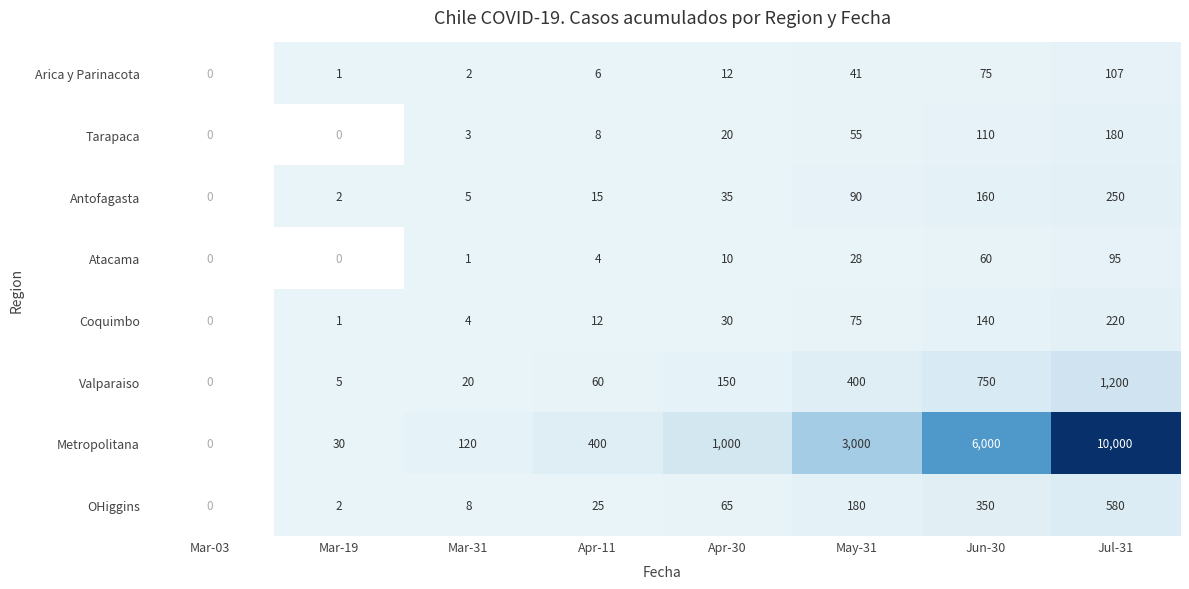

What is the greatest value displayed?

10000